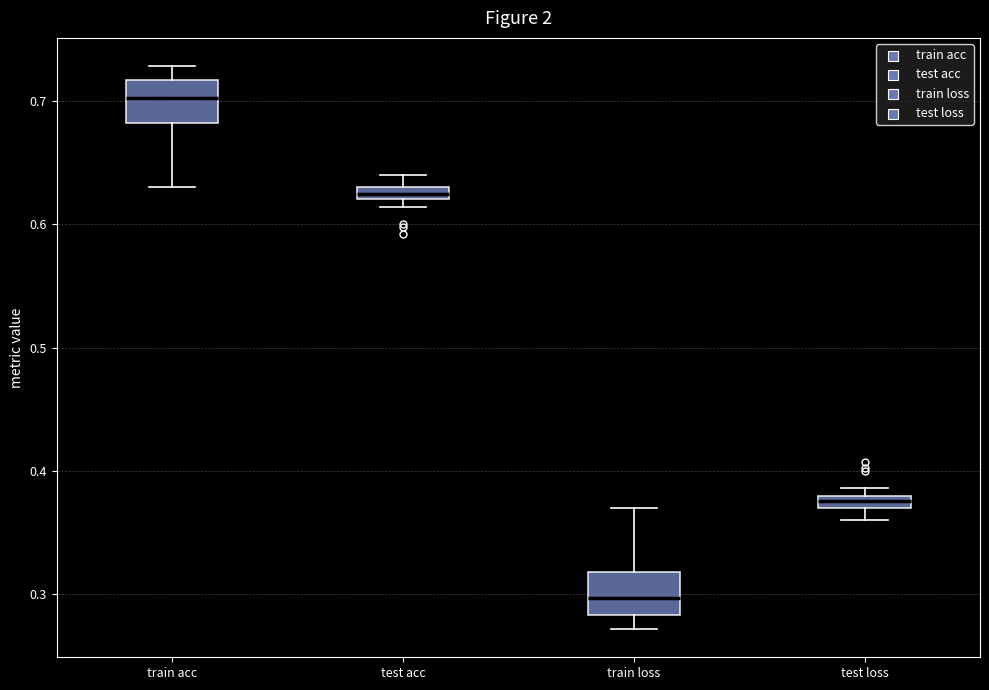

Where is the upper edge of the box for test acc on the y-axis? The values are not printed on the chart, so give them approximately, as read against the axis.

0.63